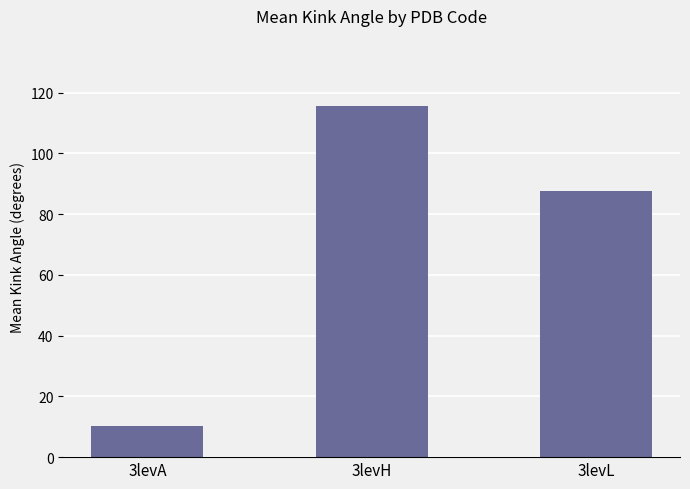

Rank the categories by value from lowest to highest.

3levA, 3levL, 3levH